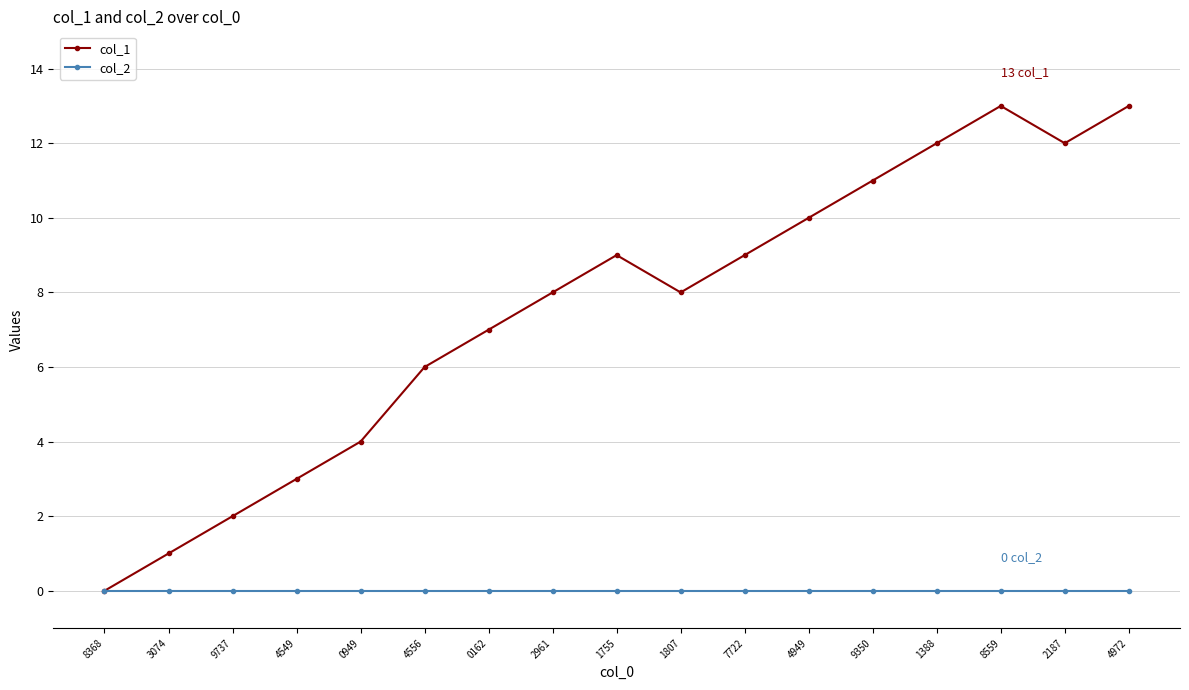

What is the value of the col_1 point at the 13th from the left?

11